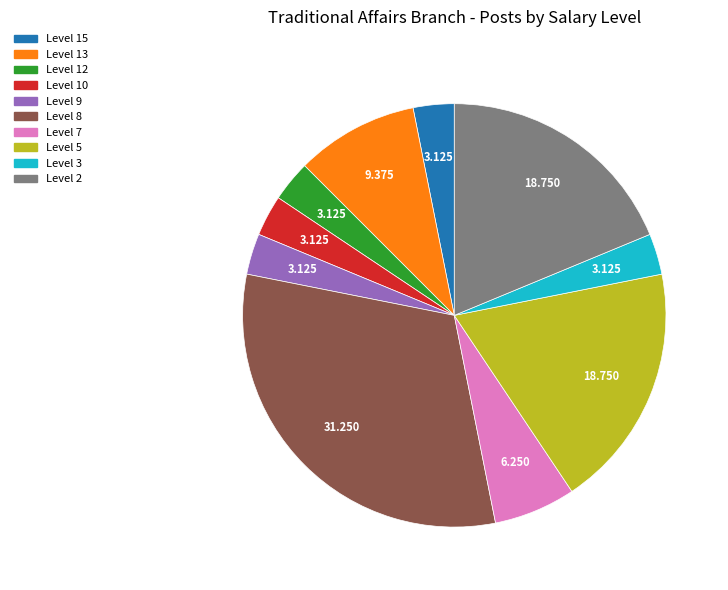

True or false: Level 9 accounts for 9% of the total.

False